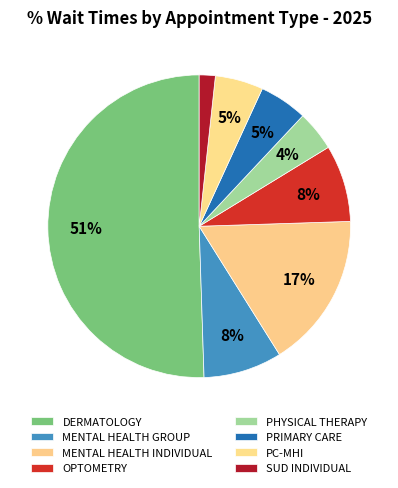

How many slices are in this pie chart?

8